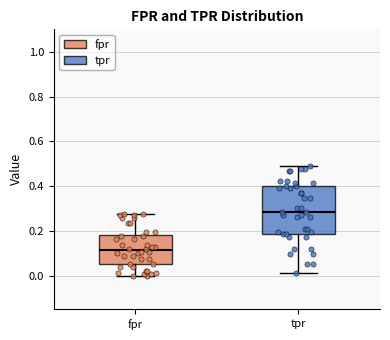

Reading left to right, read every box against the y-axis: the position of its median line, the range the box covers, and the ends of its whiskers. The values are not printed on the chart, so give them approximately, as read against the axis.

fpr: median 0.12, box 0.06 to 0.18, whiskers 0.00 to 0.28
tpr: median 0.28, box 0.18 to 0.40, whiskers 0.02 to 0.48